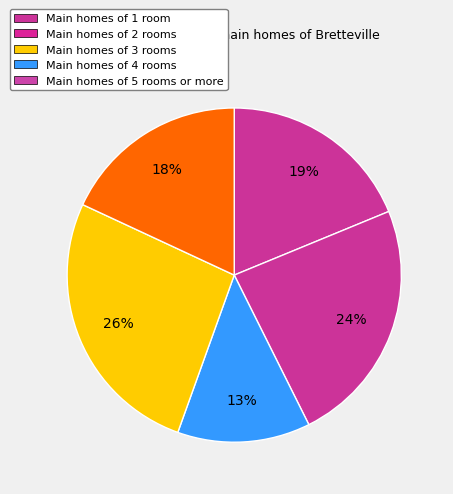

How many segments does this pie chart have?

5